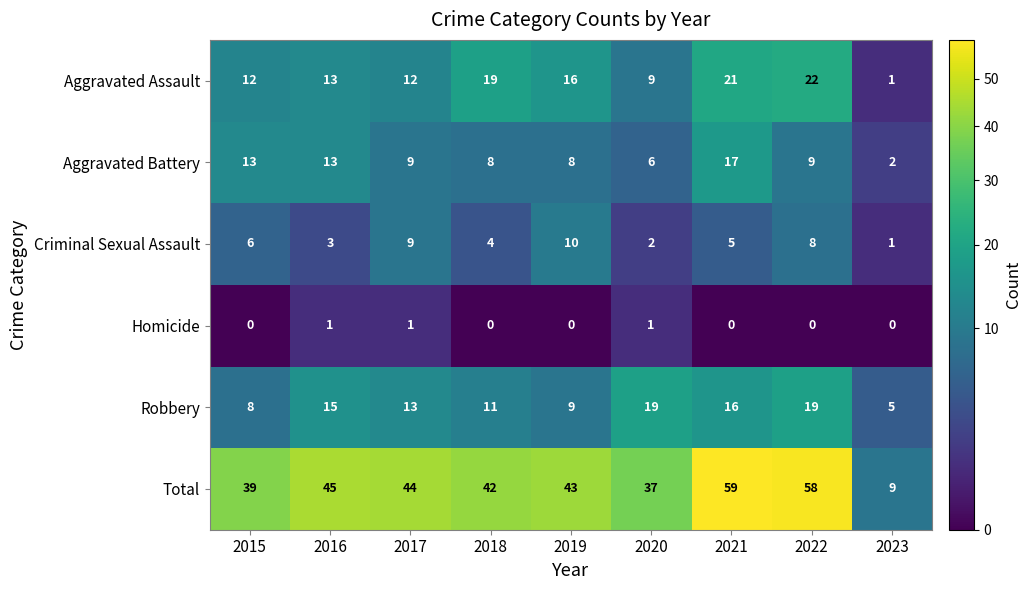

What is the sum of the Total values at 2018 and 2016?

87